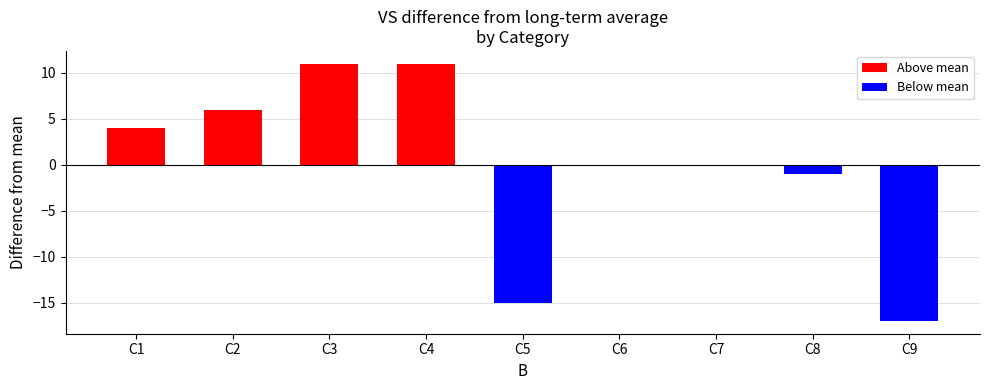

What is the change in value from C2 to C8?

-7